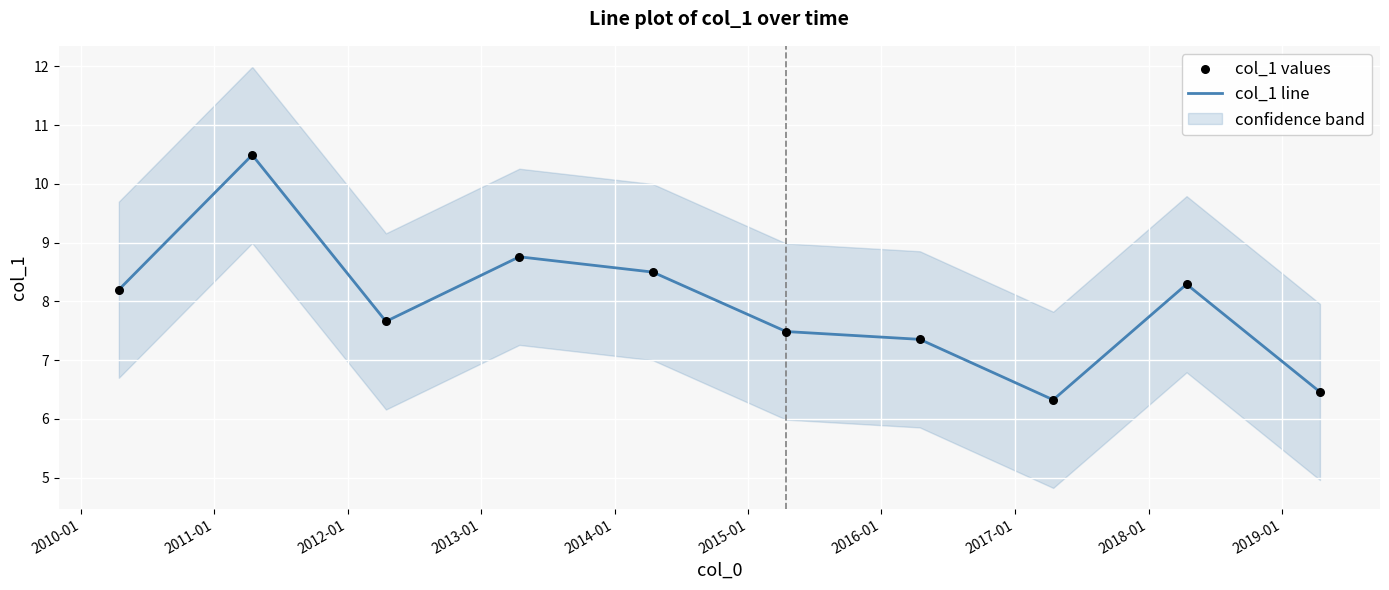

At how many categories does at least one series exceed 8?

5